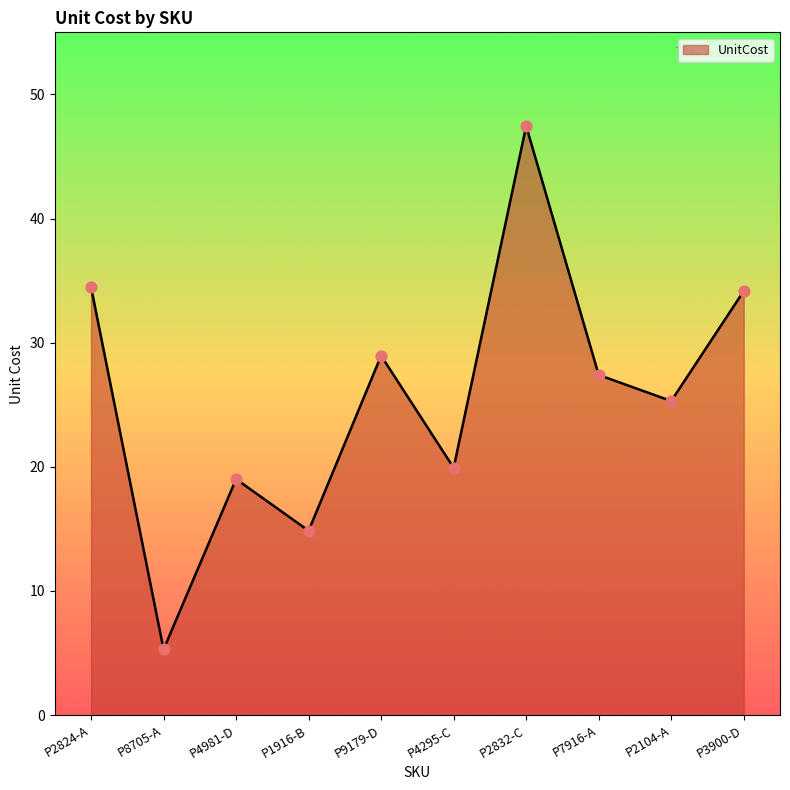

What is the change in value from P2824-A to P9179-D?

-5.5